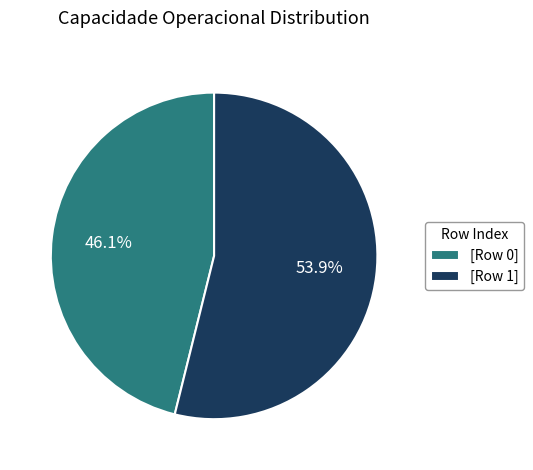

Combined, what portion of the pie is [Row 0] and [Row 1]?

100.0%